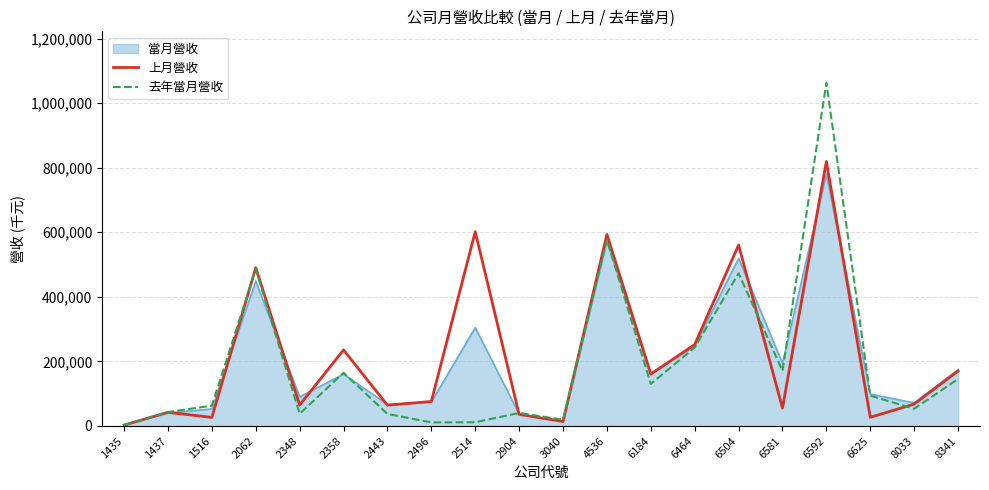

At how many categories does at least one series exceed 212106?

7